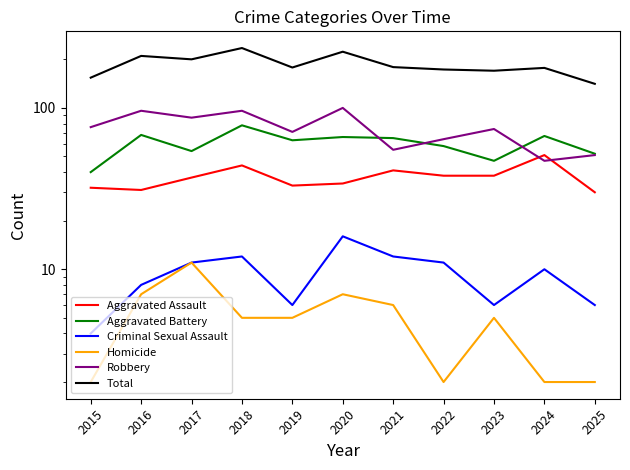

What is the maximum value shown in the chart?

235